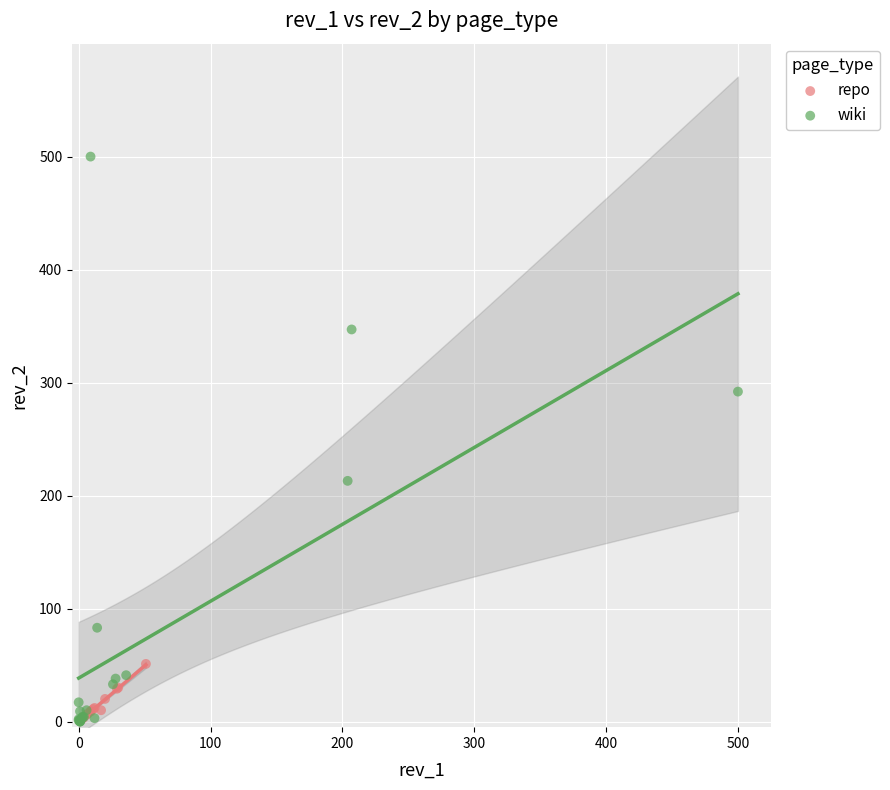

Which series has the largest Y range (max minus min)?

wiki